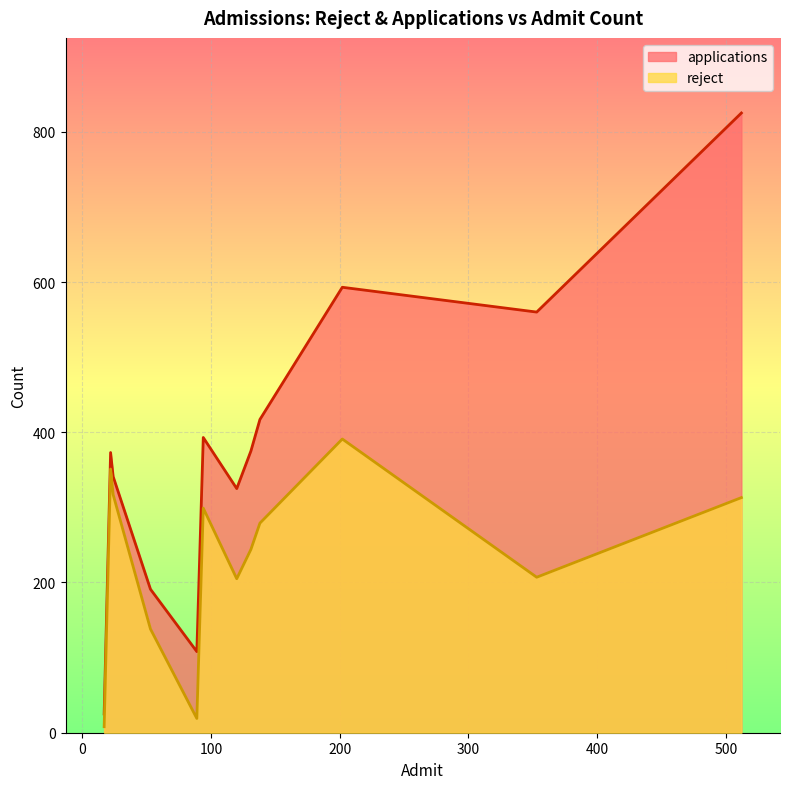

True or false: reject and applications intersect in this chart.

False